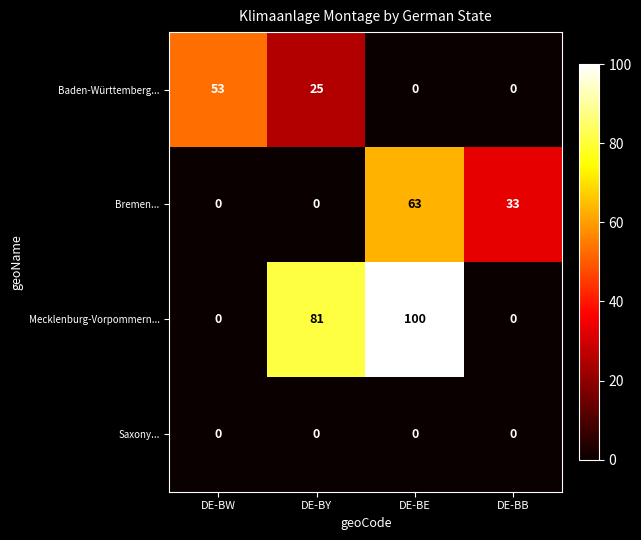

At how many categories does at least one series exceed 15?

4